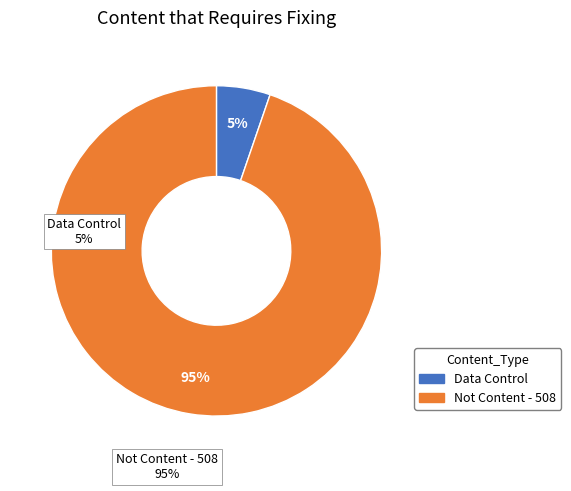

To the nearest percent, what is the average slice percentage?

50%